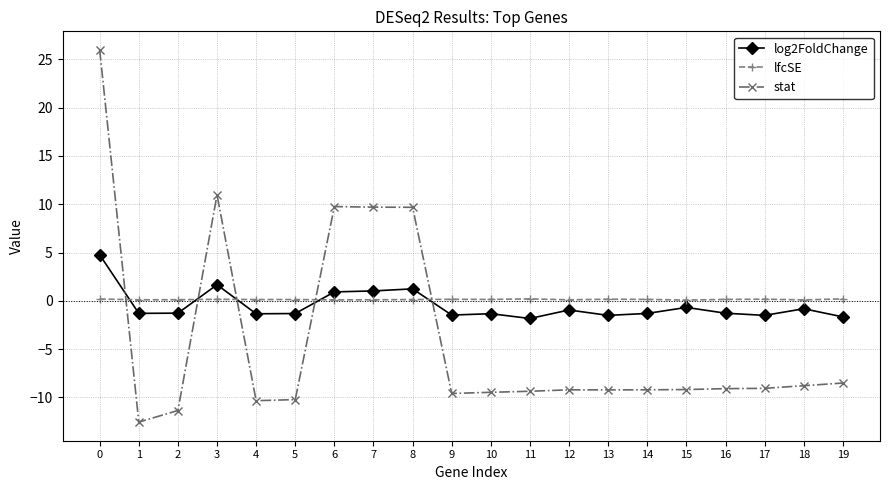

Which series has the widest spread of values?

stat